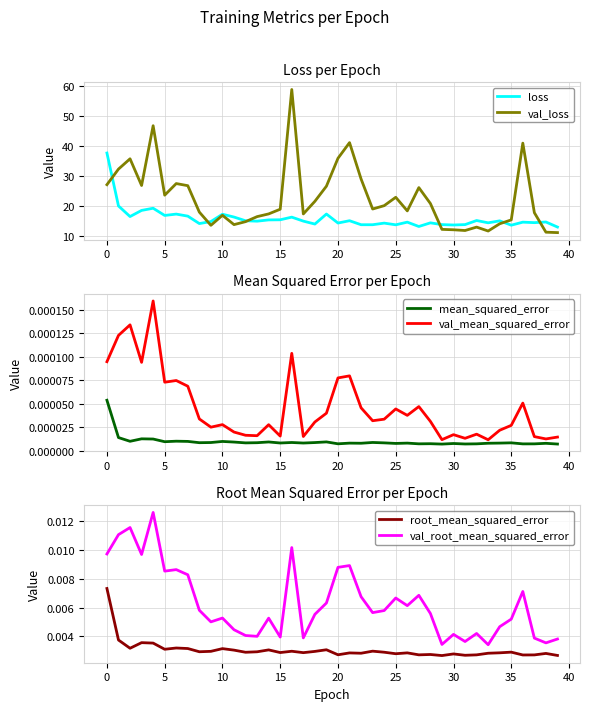

True or false: loss has a value of 51.7 at 0.

False